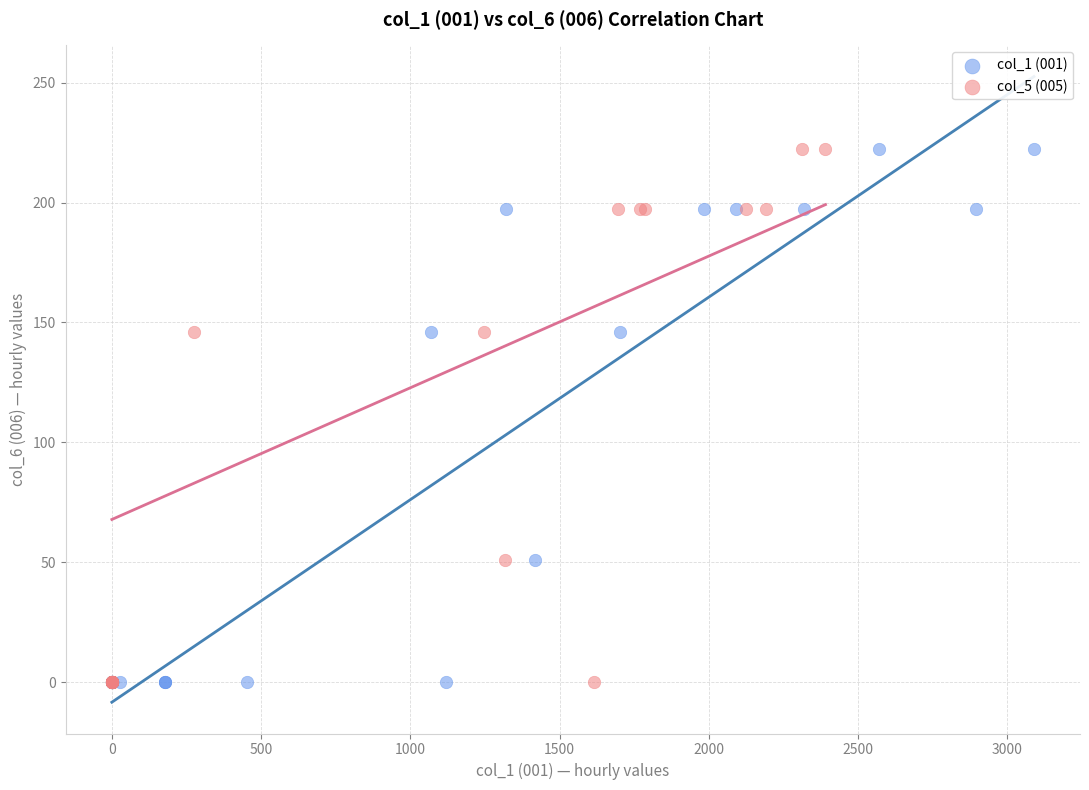

What are all the series names shown in the legend?

col_1 (001), col_5 (005)